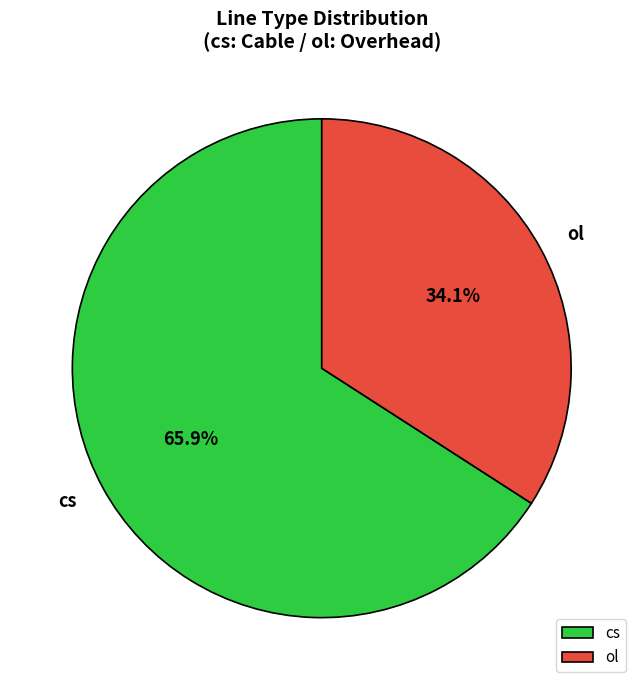

What percentage is the cs slice, to the nearest percent?

66%